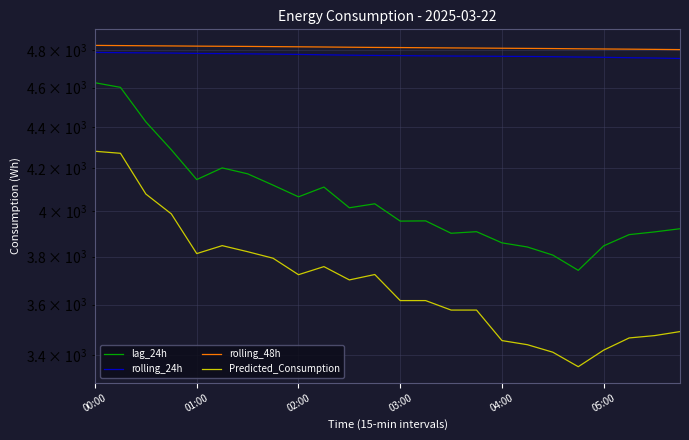

Is this an area chart (filled region under the line)?

No